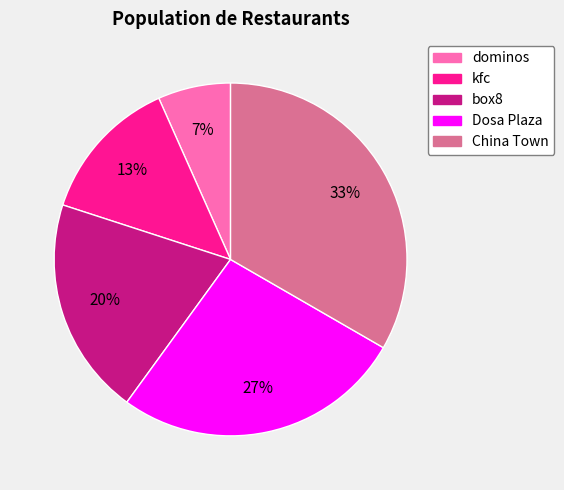

Which slice is the largest?

China Town